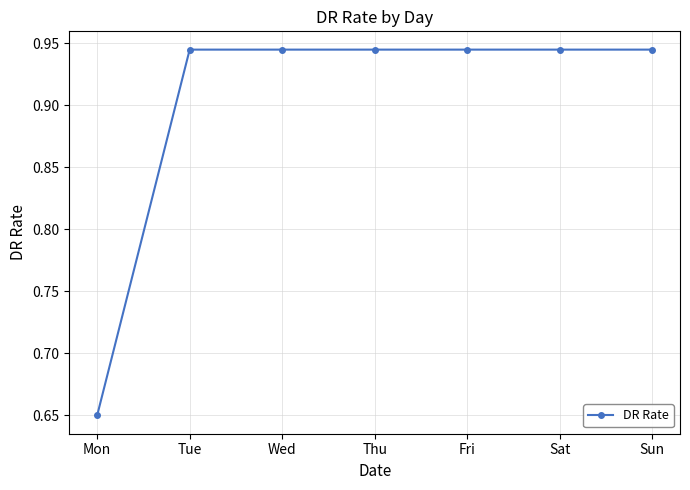

At which category does the chart reach its minimum across all series?

Mon